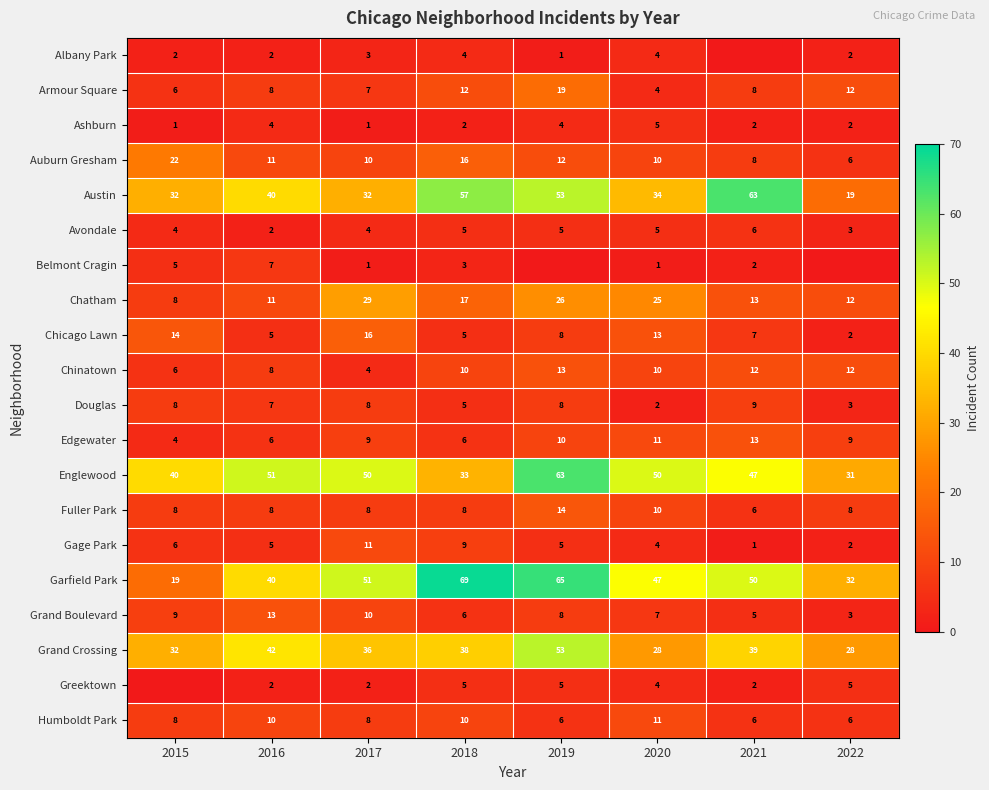

The value of Englewood at 2017 is 50. True or false?

True